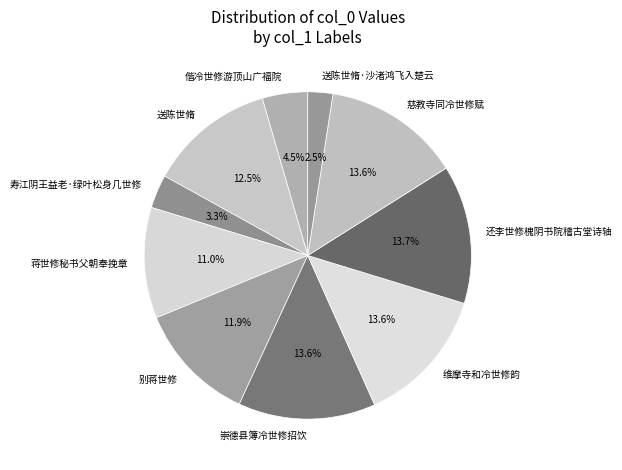

Does any single category account for the majority?

No